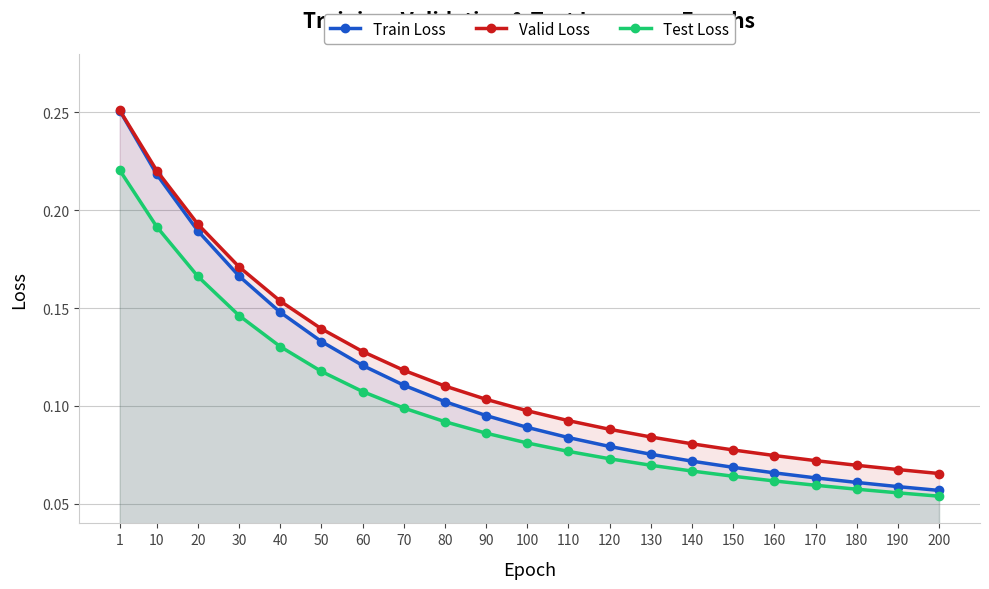

True or false: Test Loss and Valid Loss intersect in this chart.

False